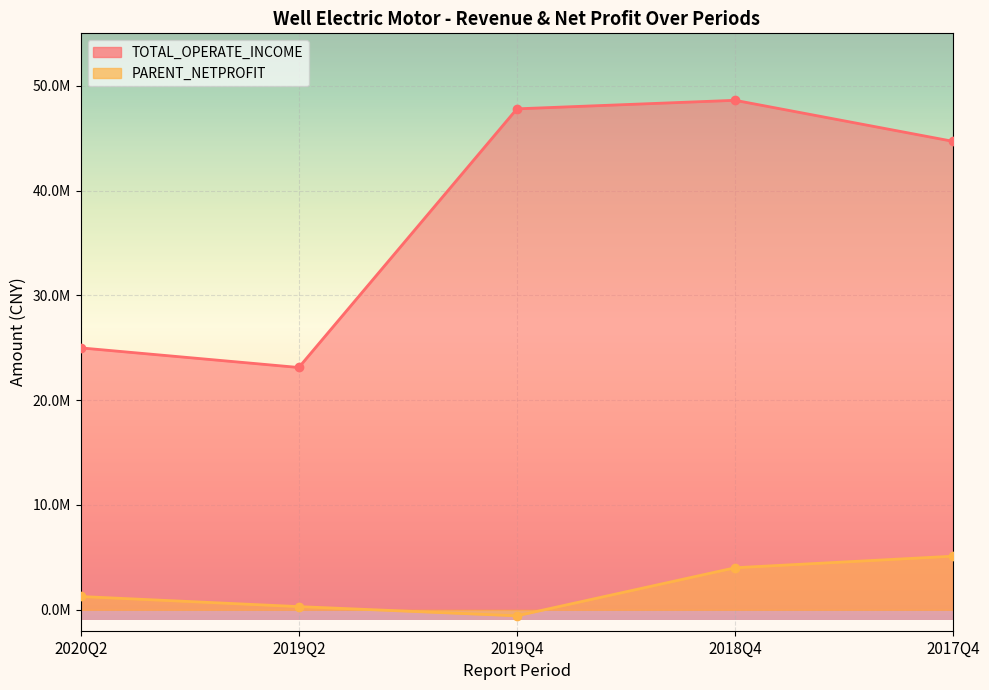

What is the label of the 3rd point from the left?

2019Q4